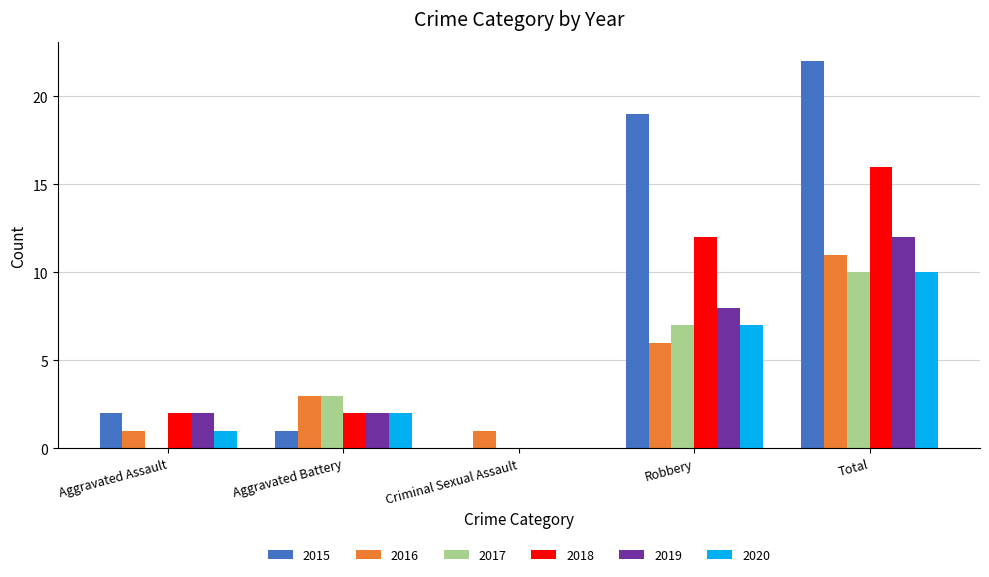

Which category has the highest value in the 2018 series?

Total